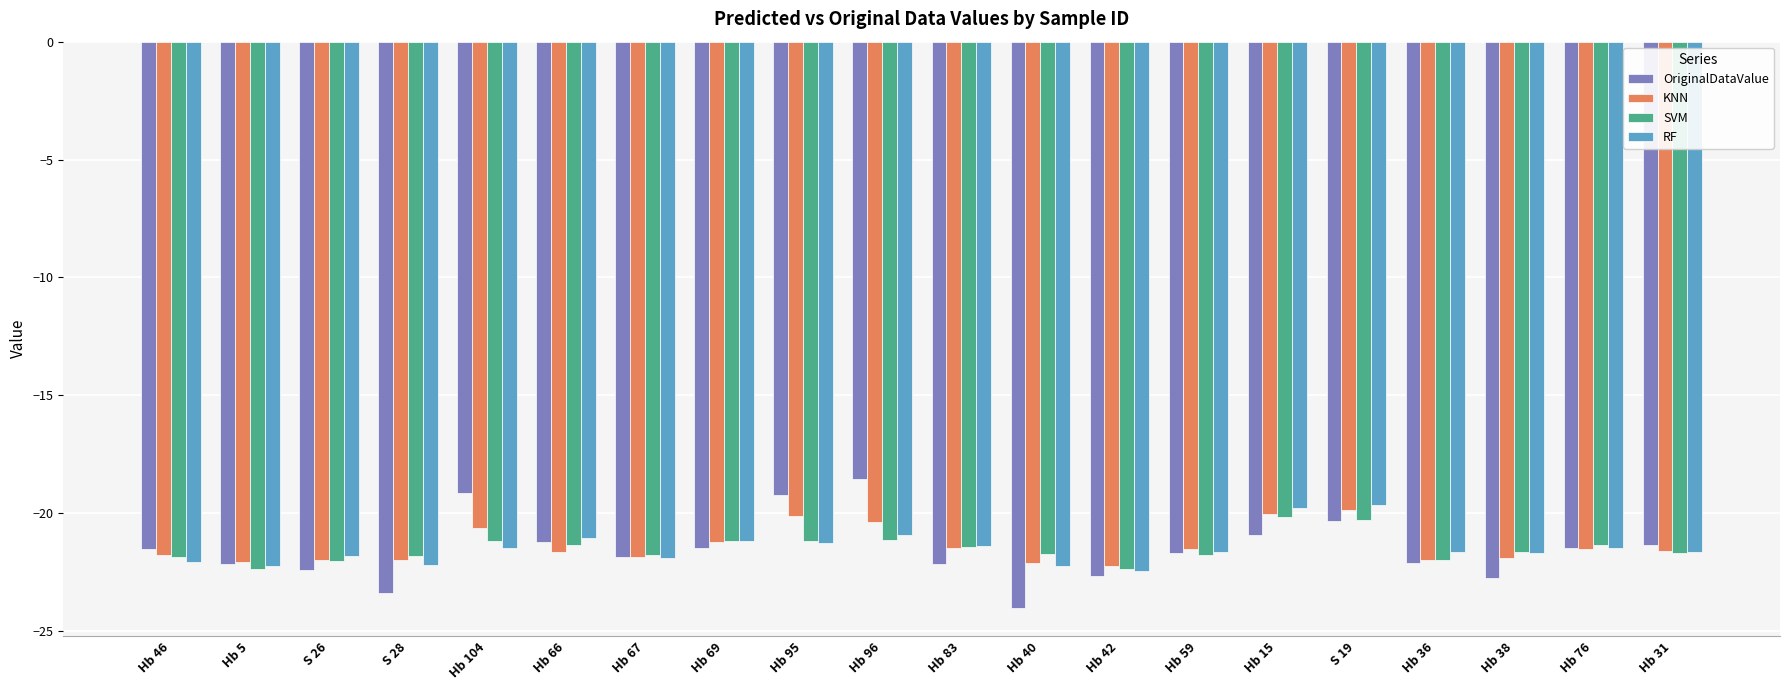

How many bars are there in each group?

4